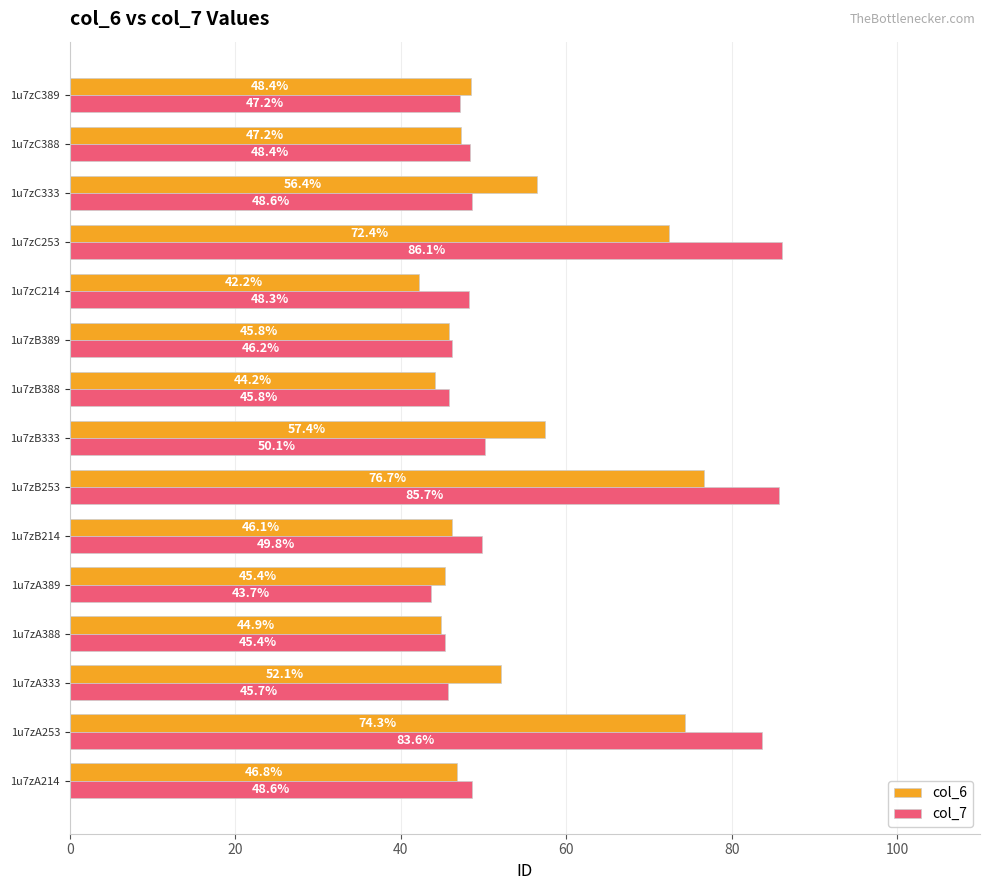

Is the value of col_6 at 1u7zC333 greater than the value of col_7 at 1u7zB388?

Yes